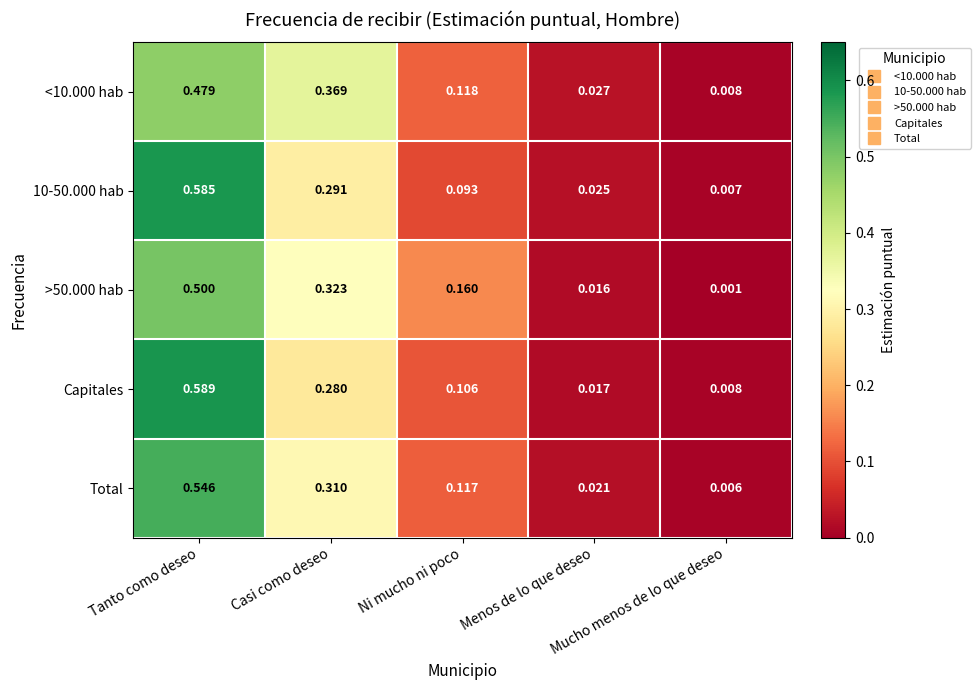

Which series has the widest spread of values?

Capitales